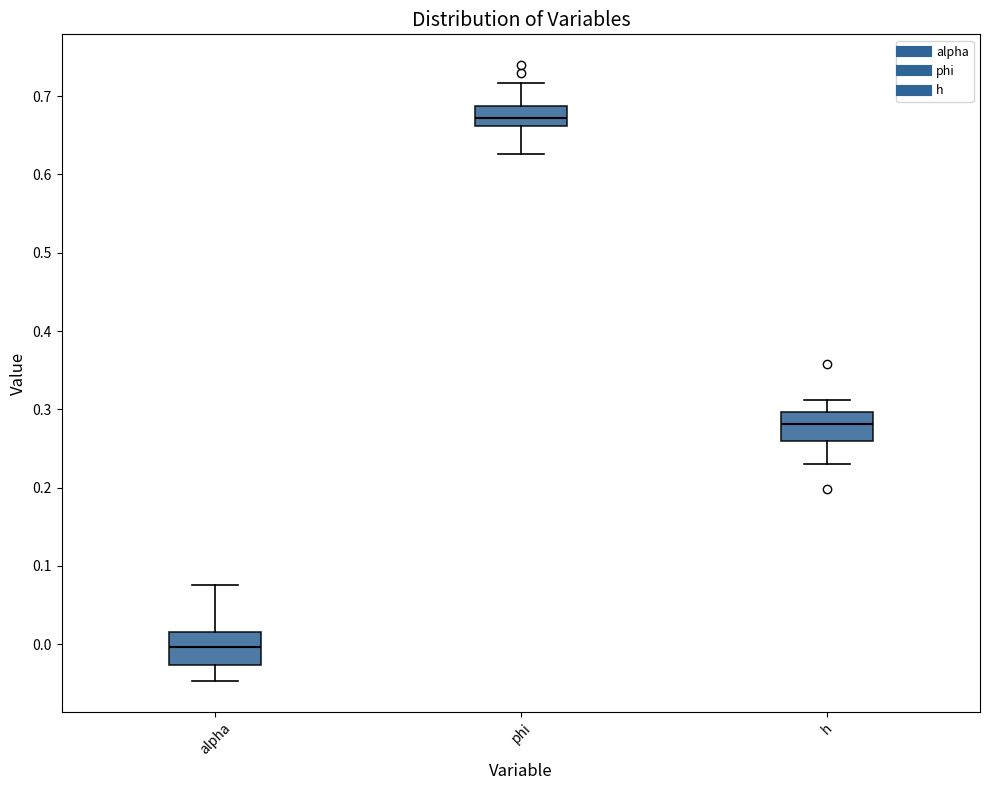

Which box's median line is the highest?

phi